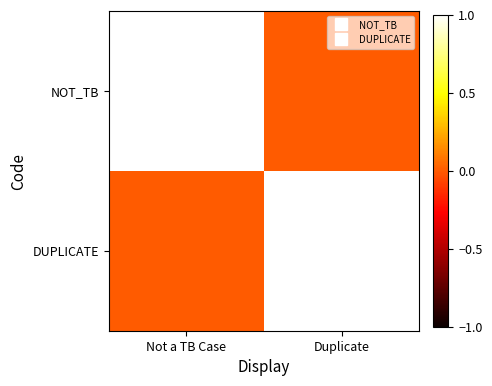

What is the difference between the highest and lowest values at Duplicate?

1